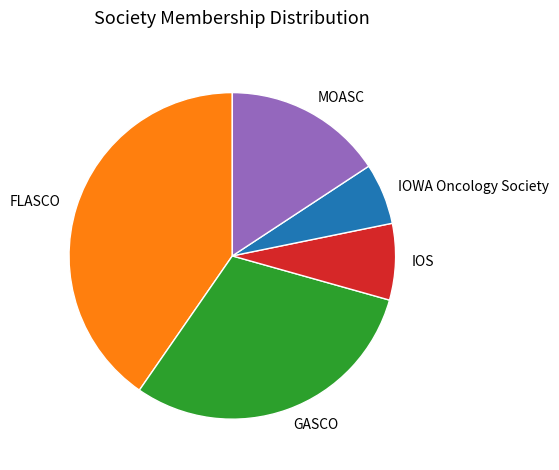

Which has a higher value, IOWA Oncology Society or GASCO?

GASCO